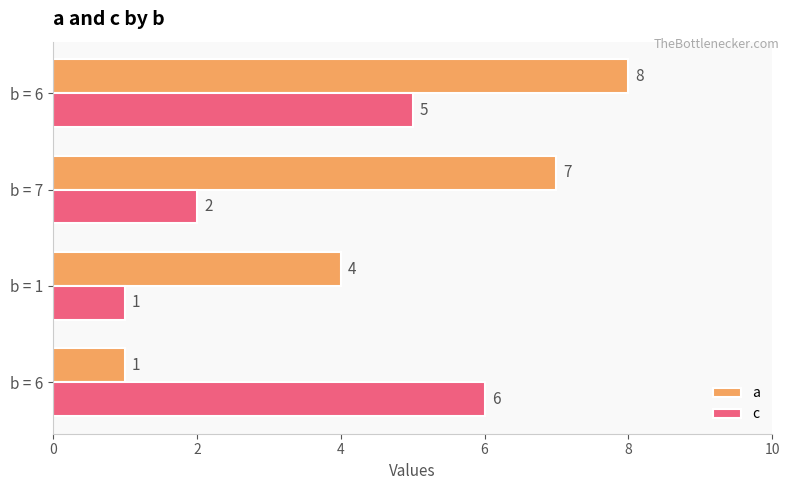

Reading left to right, list all the values displayed in this chart.

a: 1	4	7	8
c: 6	1	2	5